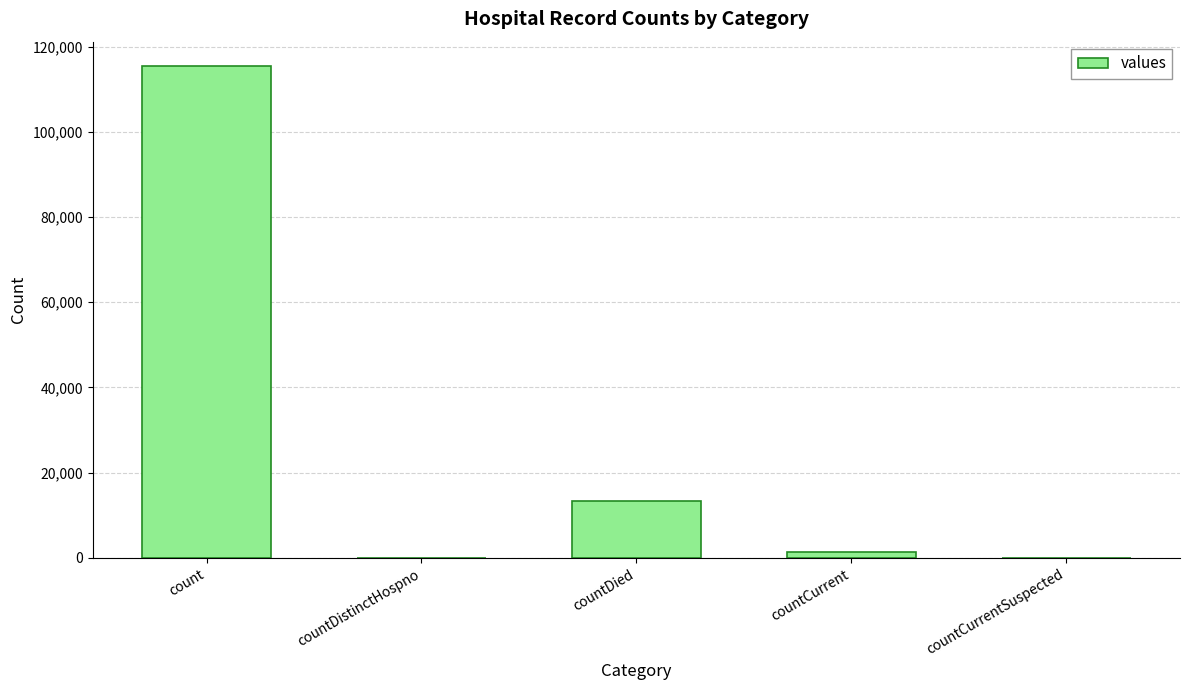

Are the bars horizontal?

No